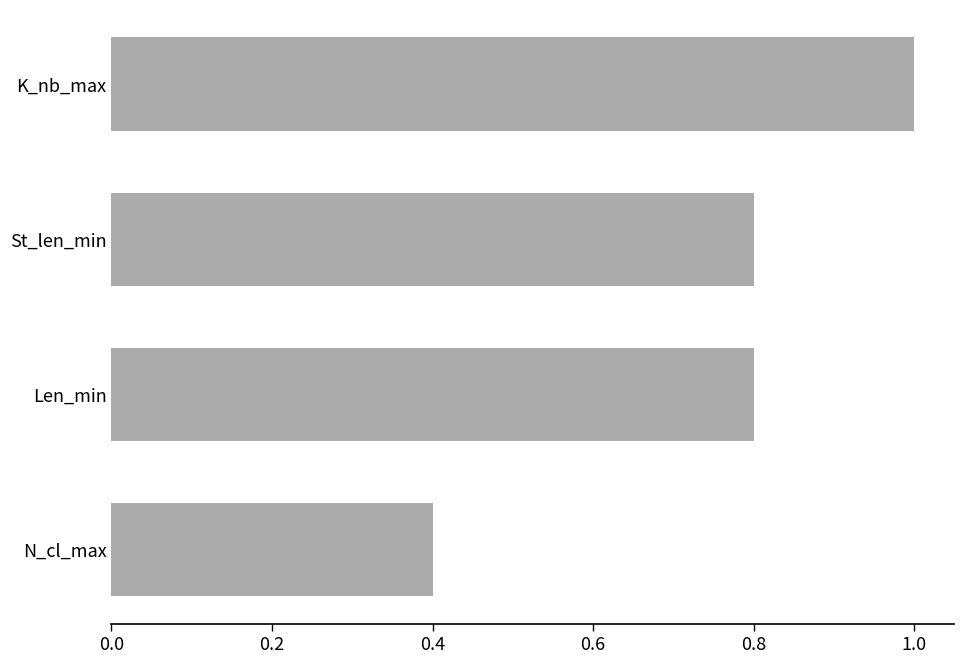

At which label is the value closest to 0?

N_cl_max